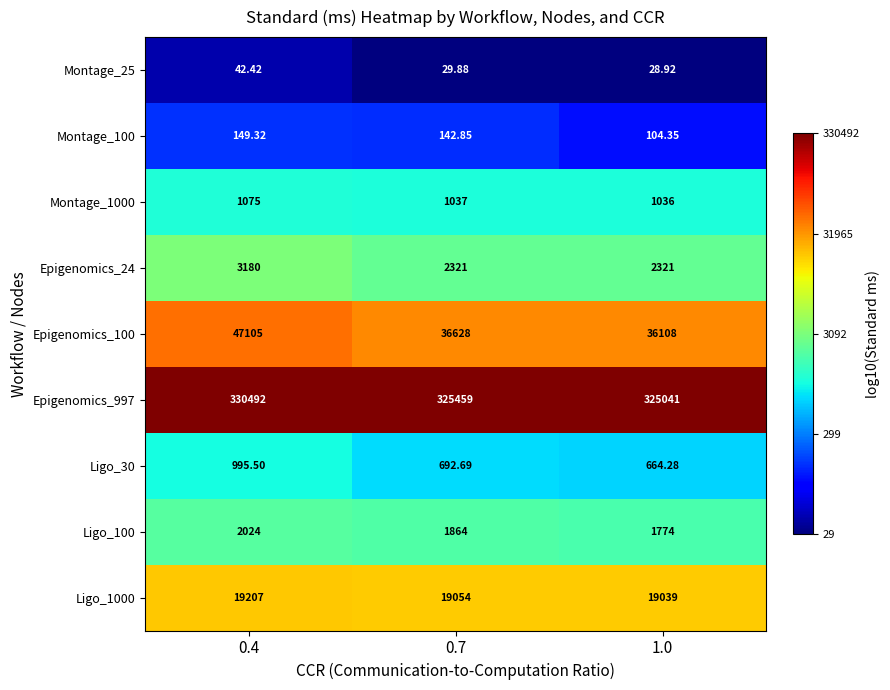

List the series in order of their peak value, lowest first.

Montage_25, Montage_100, Ligo_30, Montage_1000, Ligo_100, Epigenomics_24, Ligo_1000, Epigenomics_100, Epigenomics_997